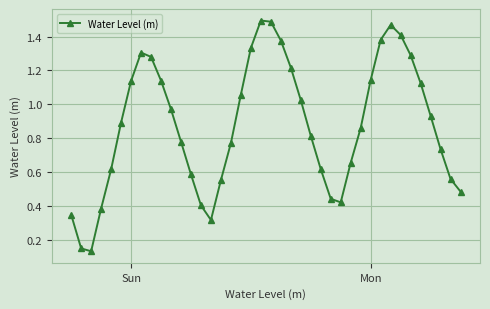

How many interior local valleys (lower than both neighbors) does the data have?

3